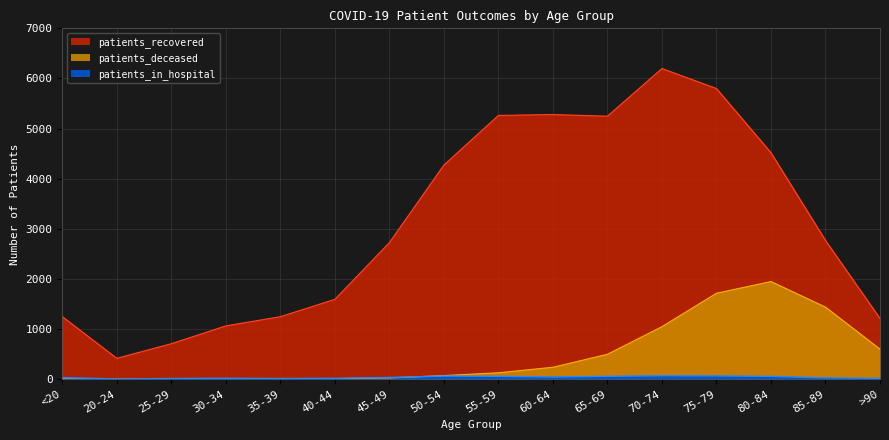

Where is the first local minimum for patients_recovered?

20-24